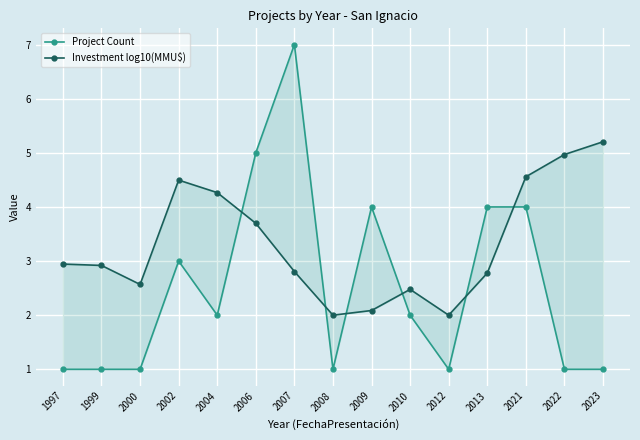

Between 2009 and 2002, which is larger?

2009